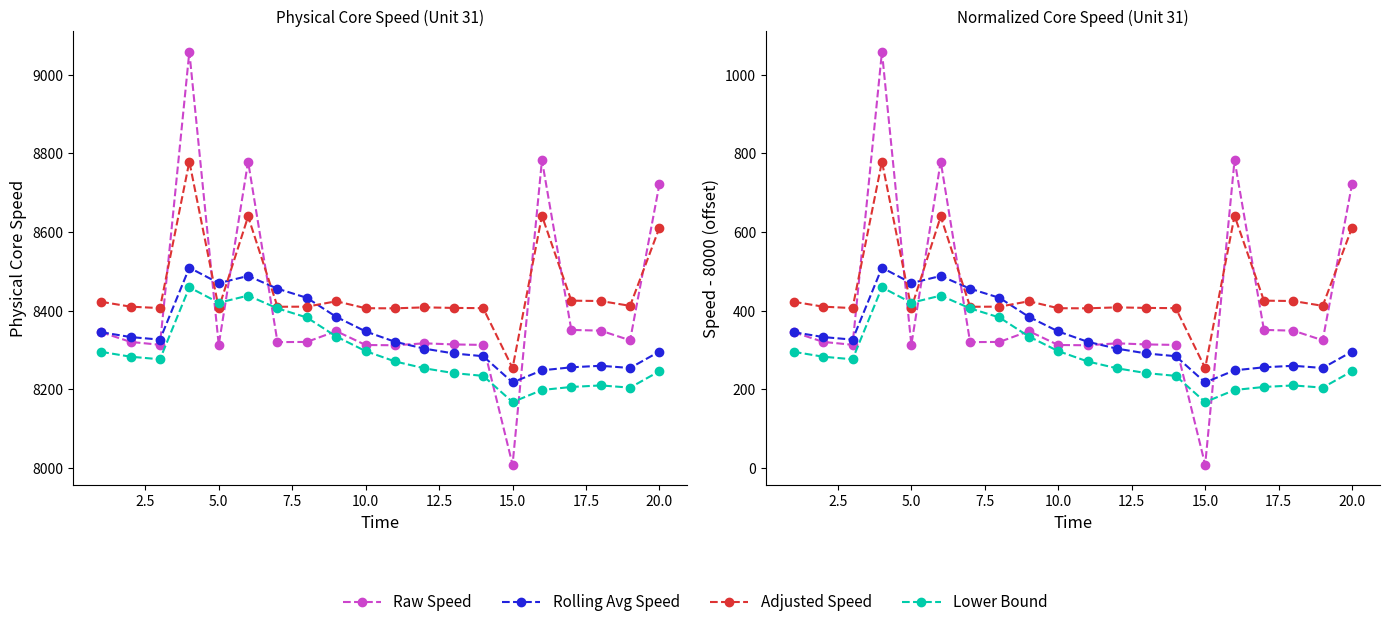

At how many categories does at least one series exceed 698?

4